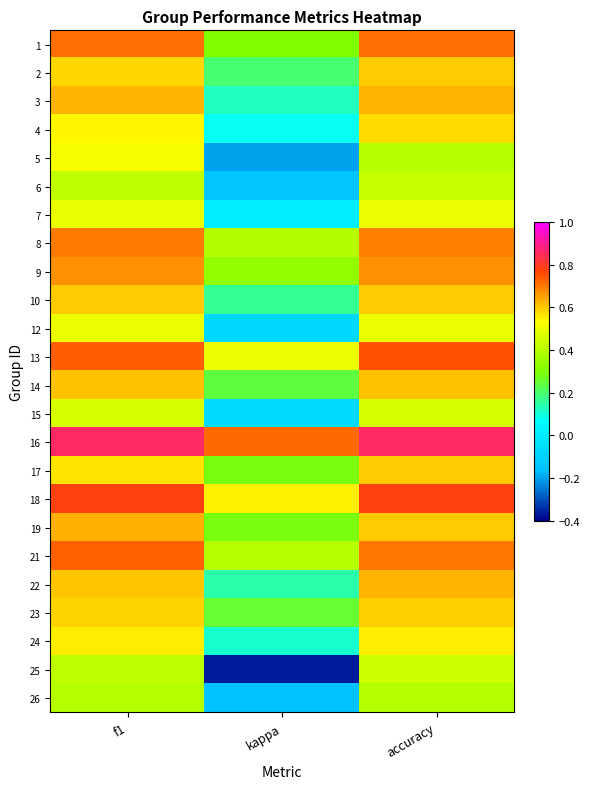

At which category is the sum across all series the highest?

f1